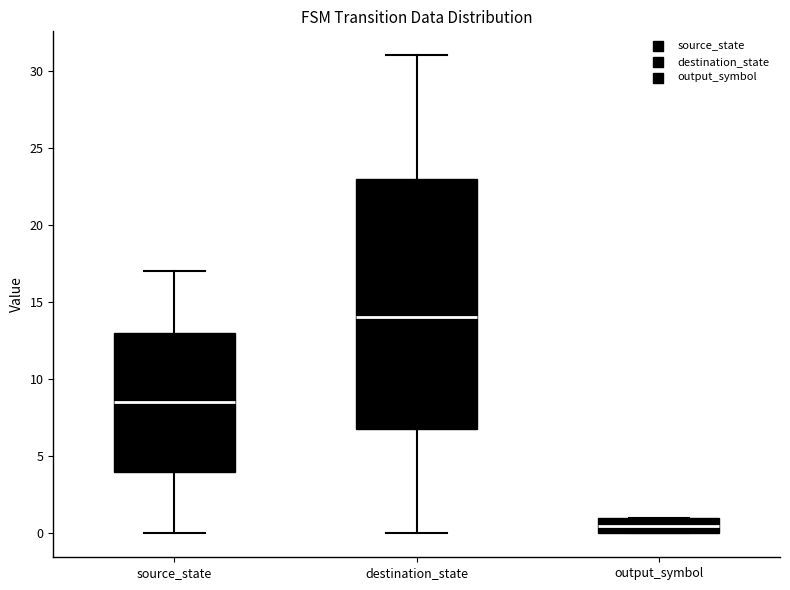

Reading left to right, transcribe this box plot: for each box, give where its median line is, the range the box spans, and where its two whiskers end, as read against the y-axis. The values are not printed on the chart, so give them approximately, as read against the axis.

source_state: median 8.5, box 4.0 to 13.0, whiskers 0.0 to 17.0
destination_state: median 14.0, box 7.0 to 23.0, whiskers 0.0 to 31.0
output_symbol: median 0.5, box 0.0 to 1.0, whiskers 0.0 to 1.0